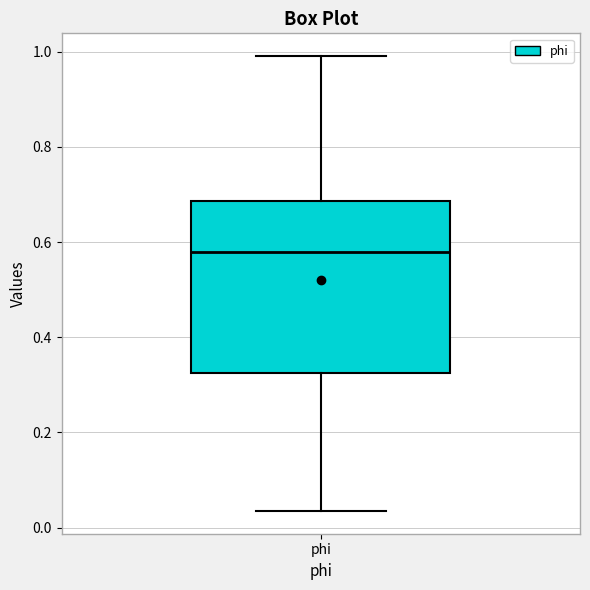

Read this box plot against the y-axis: the position of the median line, the range covered by the box, and the ends of both whiskers. The values are not printed on the chart, so give them approximately, as read against the axis.

median 0.58, box 0.32 to 0.68, whiskers 0.04 to 1.00